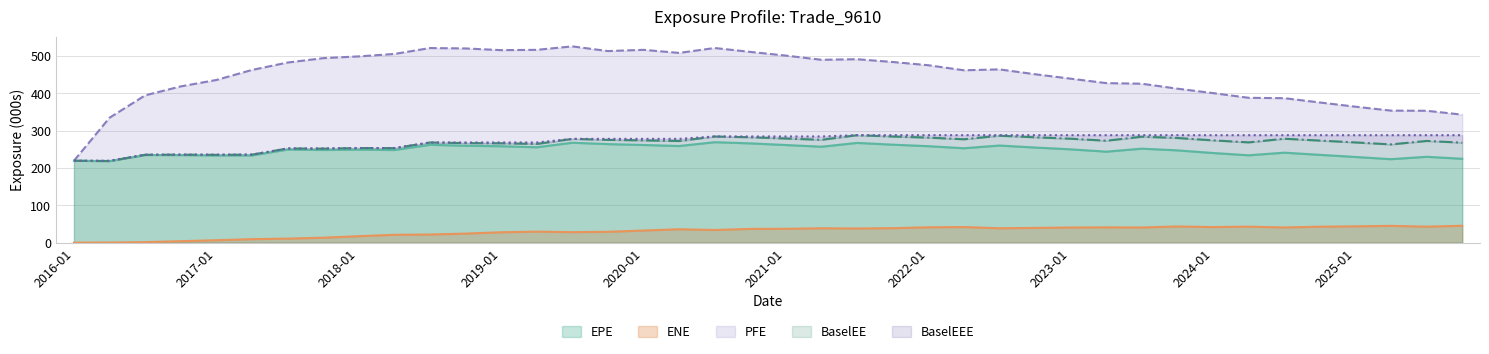

True or false: BaselEE has more than 1 interior local peaks.

True